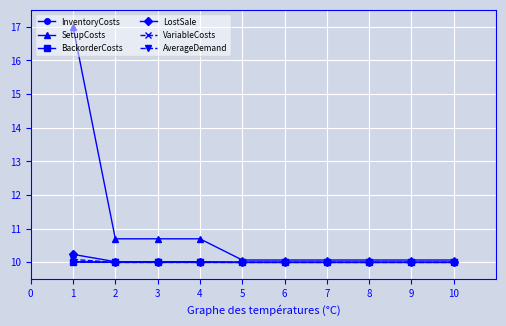

What is the total value across all series at 4?

60.7